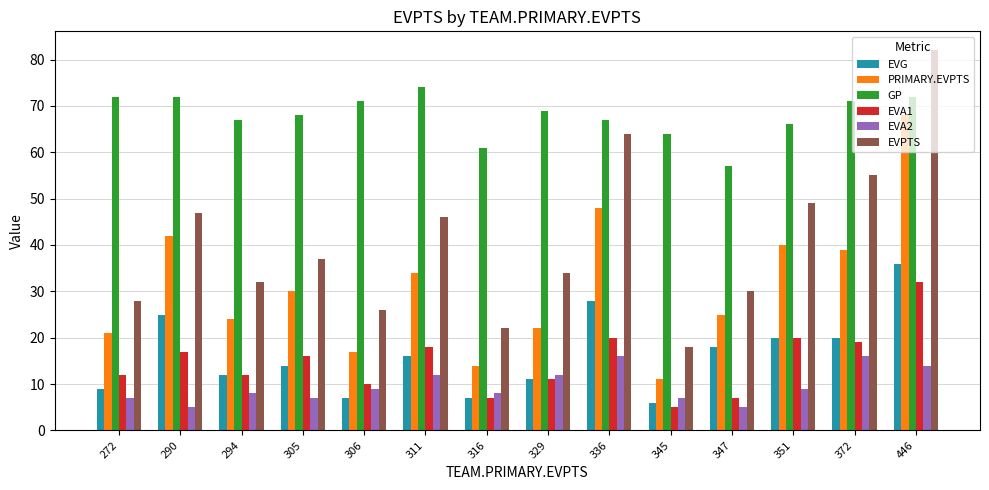

What is the smallest value displayed?

5